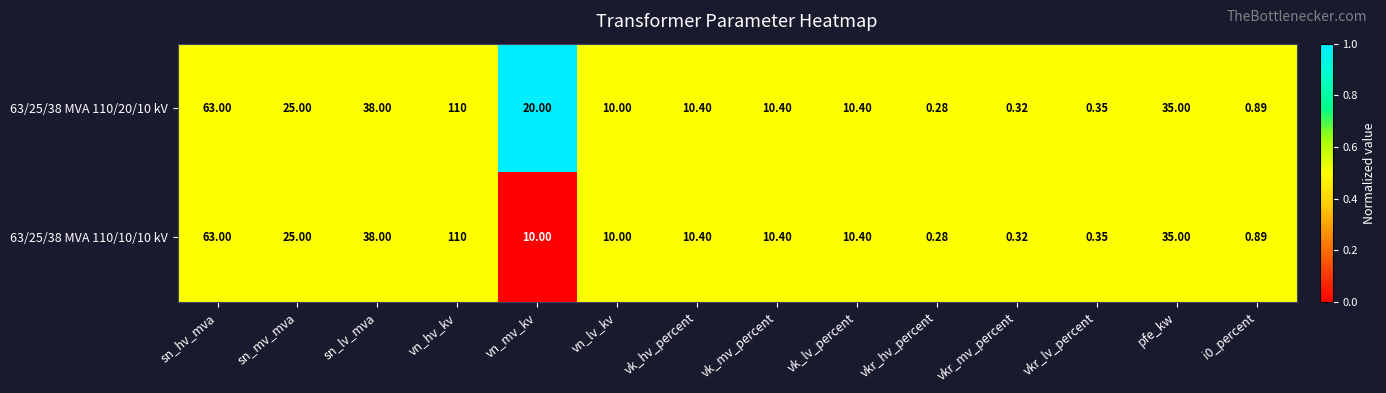

At which category is the sum across all series the highest?

vn_hv_kv